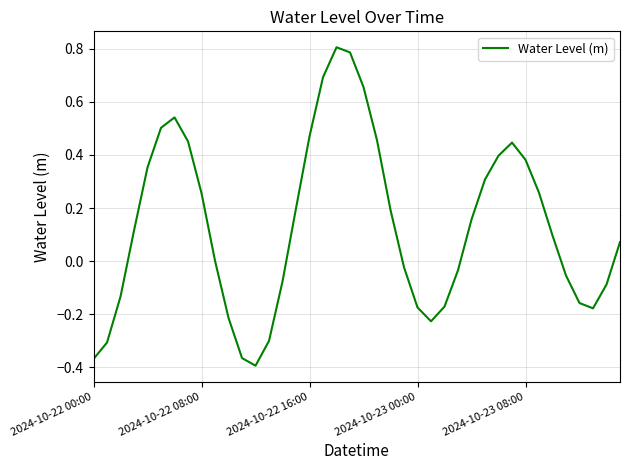

True or false: the data has more than 2 interior local peaks.

True